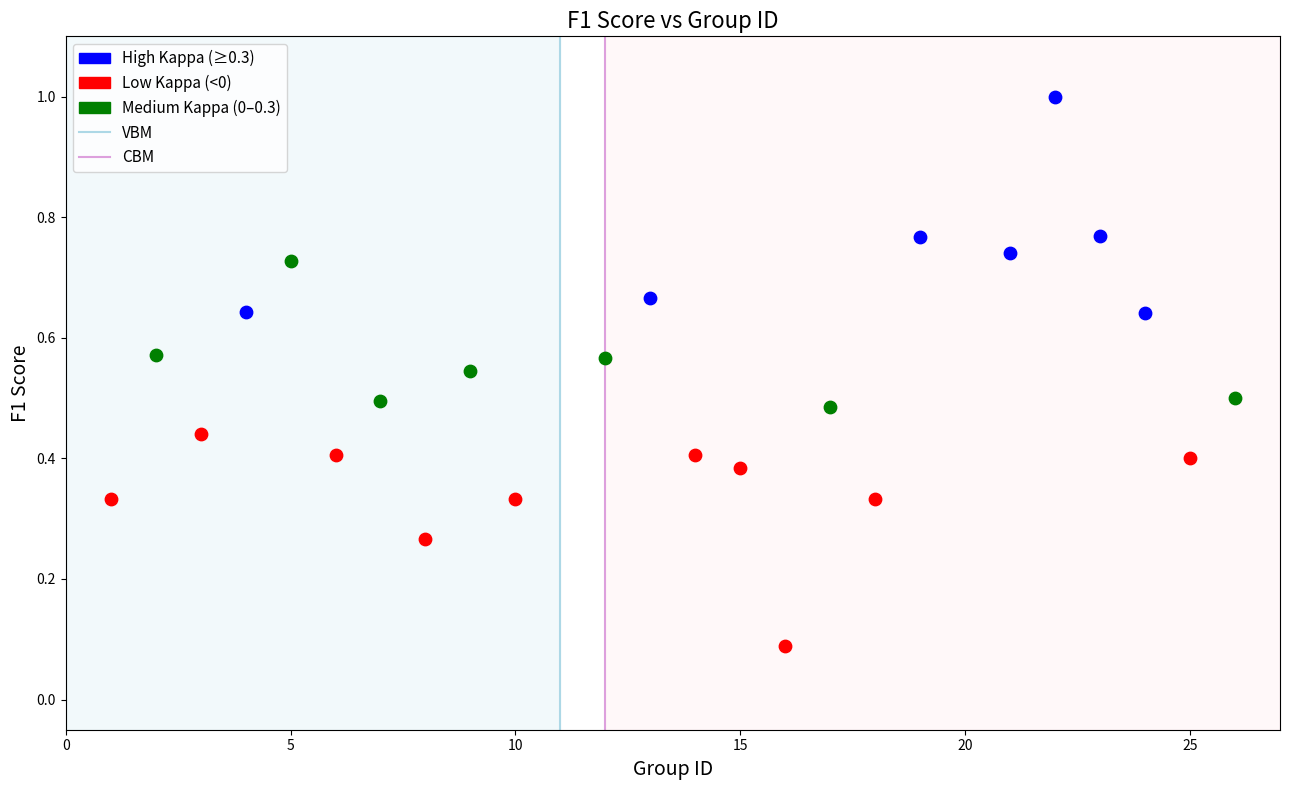

Which series reaches the maximum Y coordinate?

High Kappa (≥0.3)